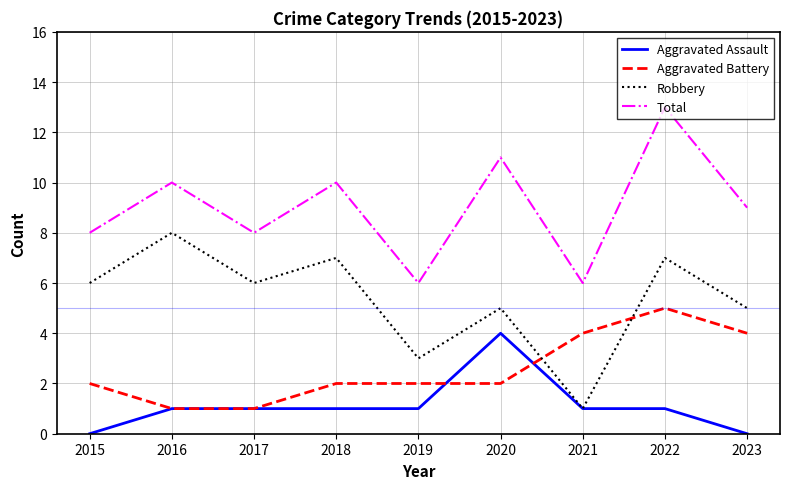

What are all the series names shown in the legend?

Aggravated Assault, Aggravated Battery, Robbery, Total